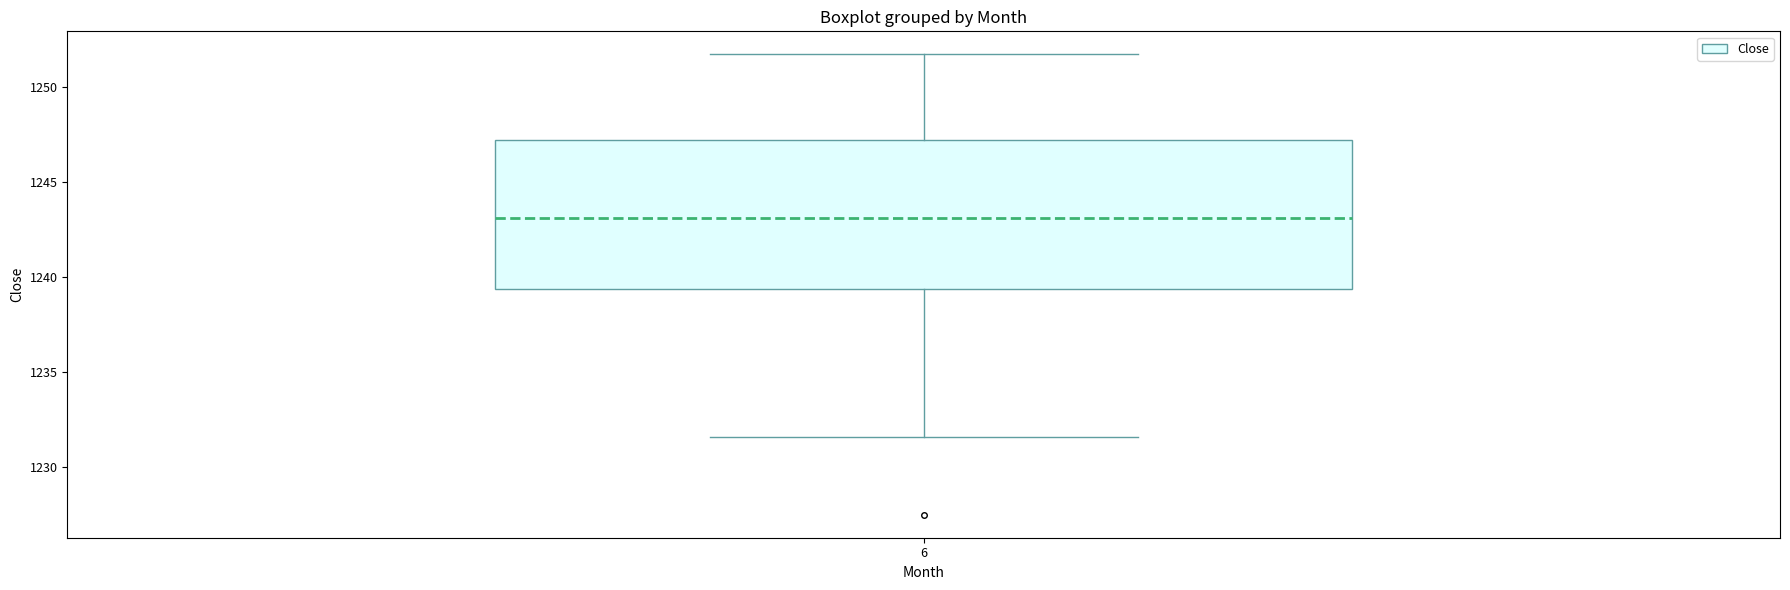

Transcribe this box plot: give where the median line is, the range the box spans, and where the two whiskers end, as read against the y-axis. The values are not printed on the chart, so give them approximately, as read against the axis.

median 1243.0, box 1239.5 to 1247.0, whiskers 1231.5 to 1251.5